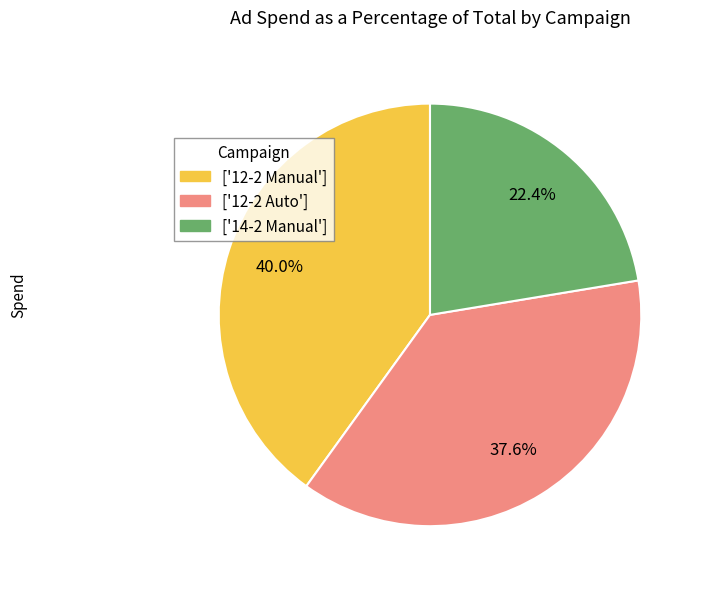

To the nearest percent, what is the difference between the largest and smallest slice percentages?

18%